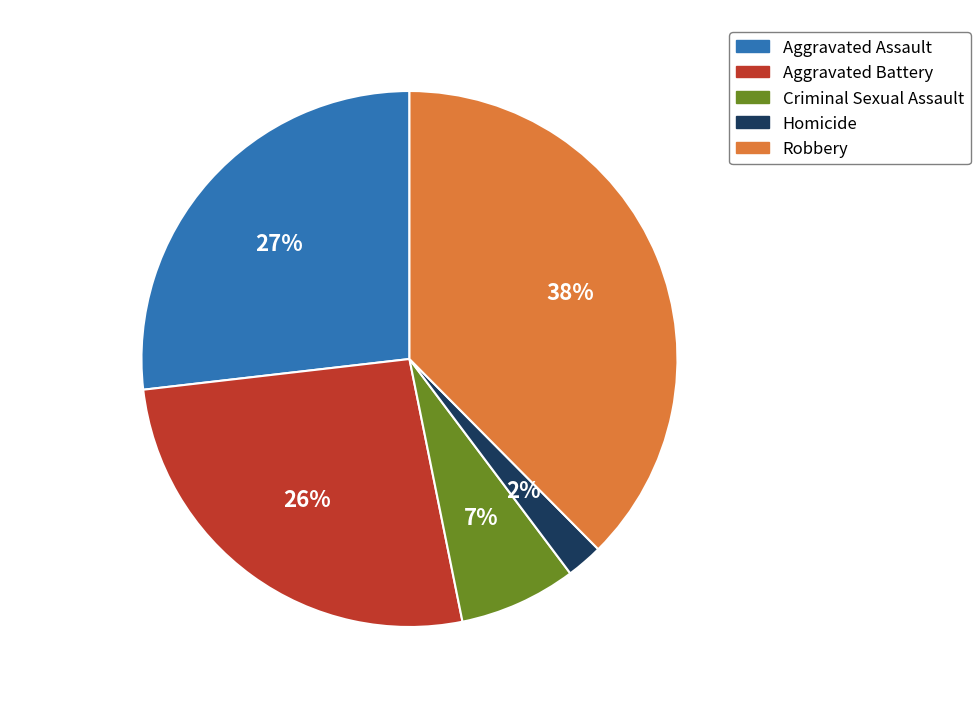

Approximately how many times larger is the value at Criminal Sexual Assault compared to Aggravated Battery?

0.3